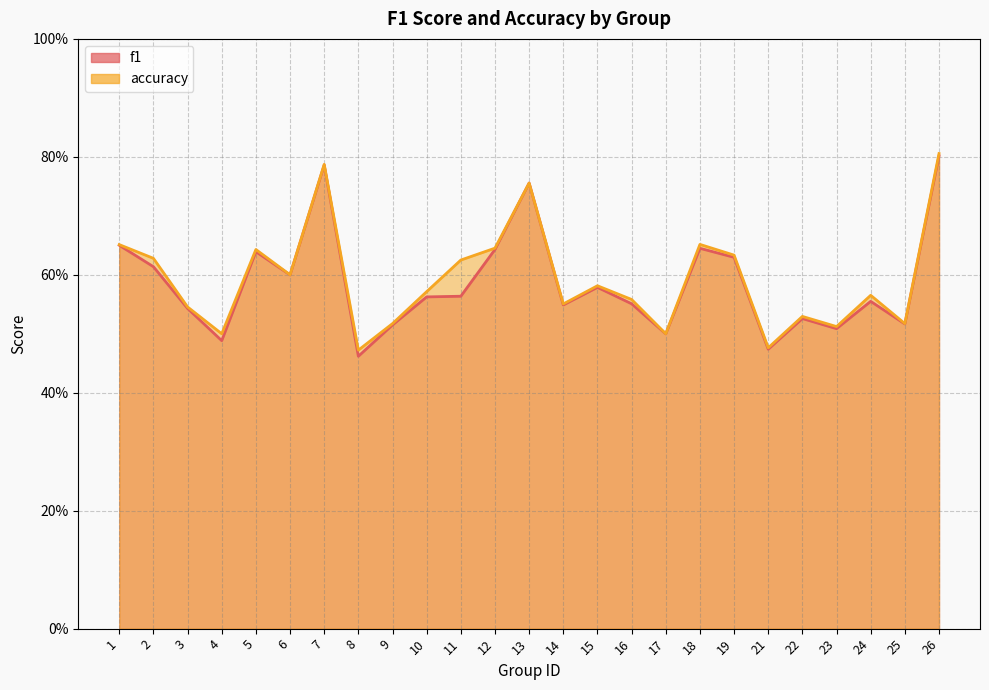

At how many categories does at least one series exceed 0?

25